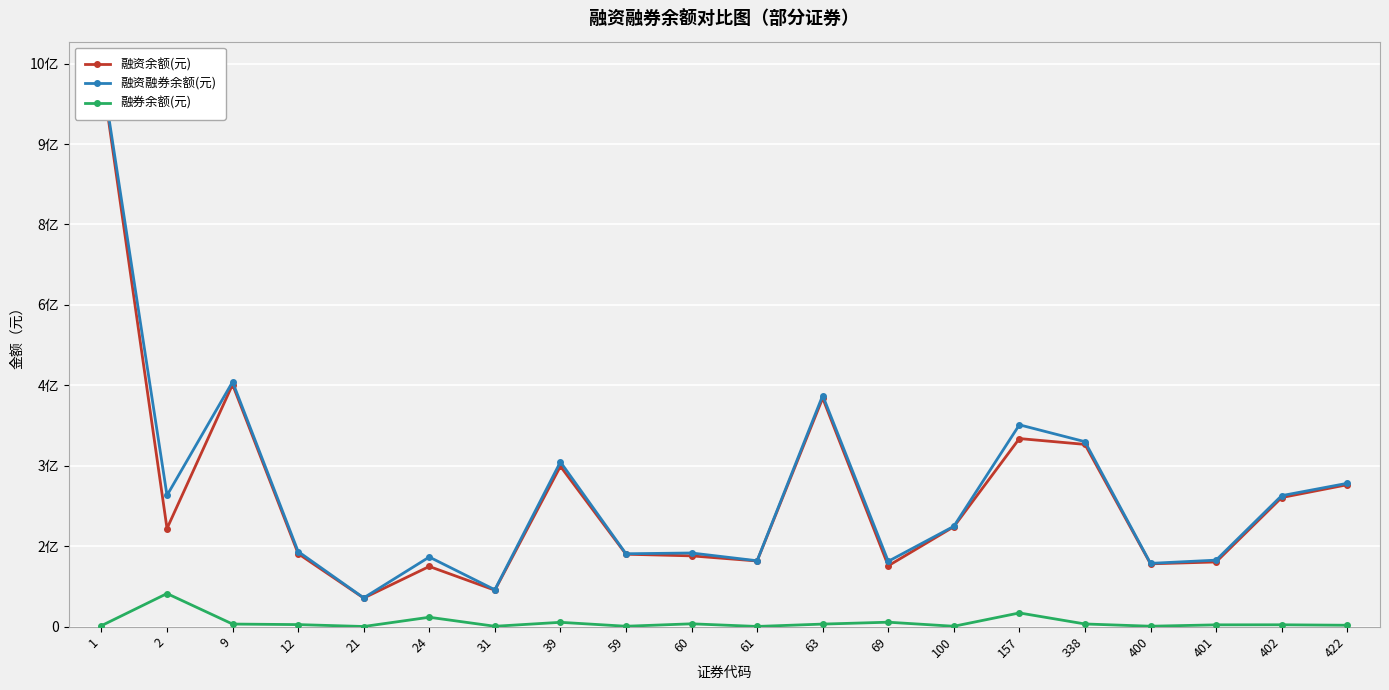

True or false: 融资融券余额(元) and 融券余额(元) intersect in this chart.

False